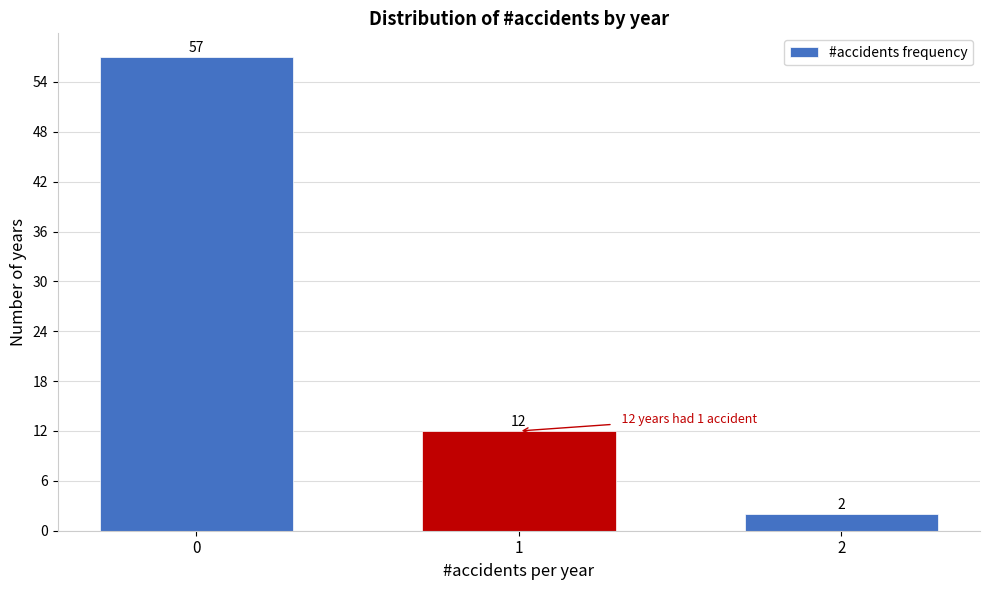

Reading right to left, list all the values displayed in this chart.

2=2	1=12	0=57